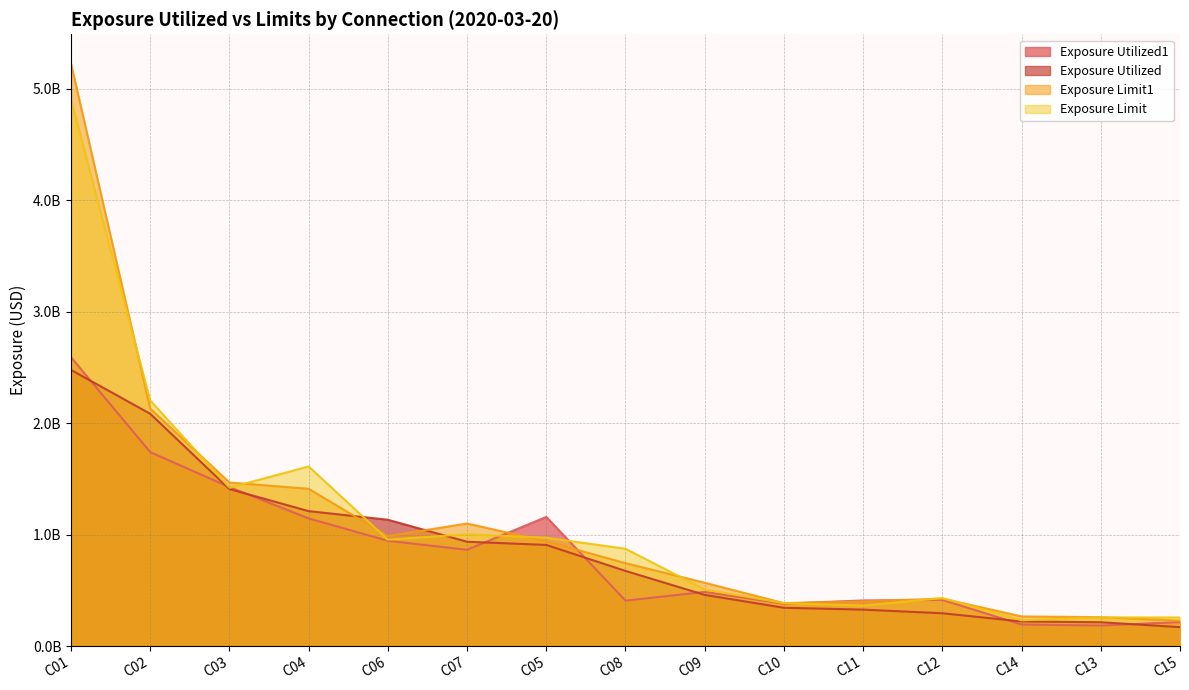

Where is Exposure Limit1 nearest to the value 2727532833?

C02